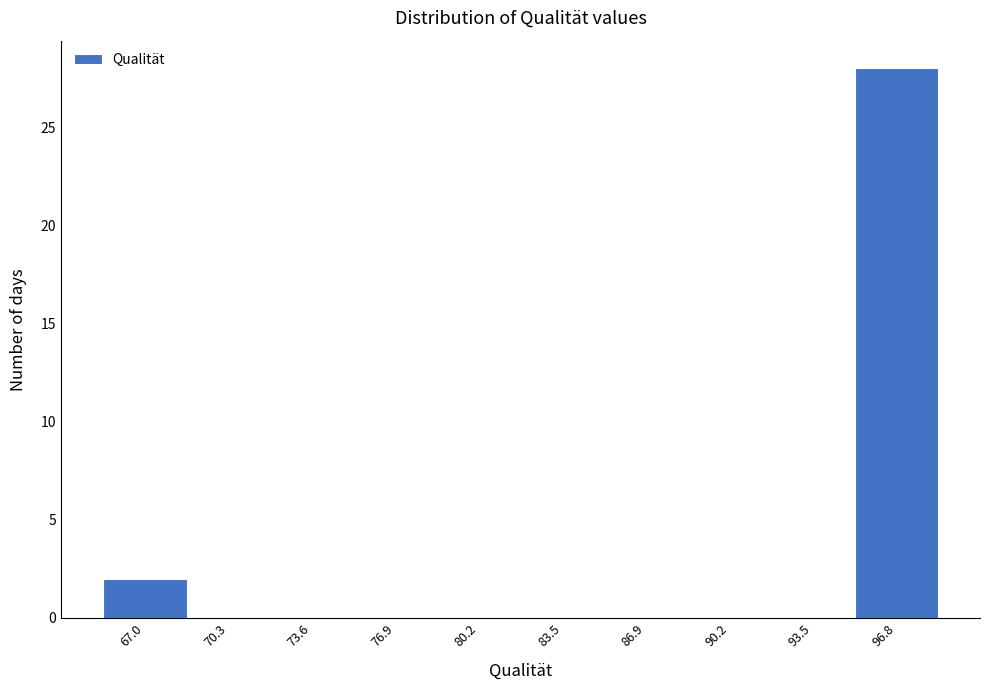

Reading left to right, what are all the values shown in this chart?

67.0=2	70.3=0	73.6=0	76.9=0	80.2=0	83.5=0	86.9=0	90.2=0	93.5=0	96.8=28